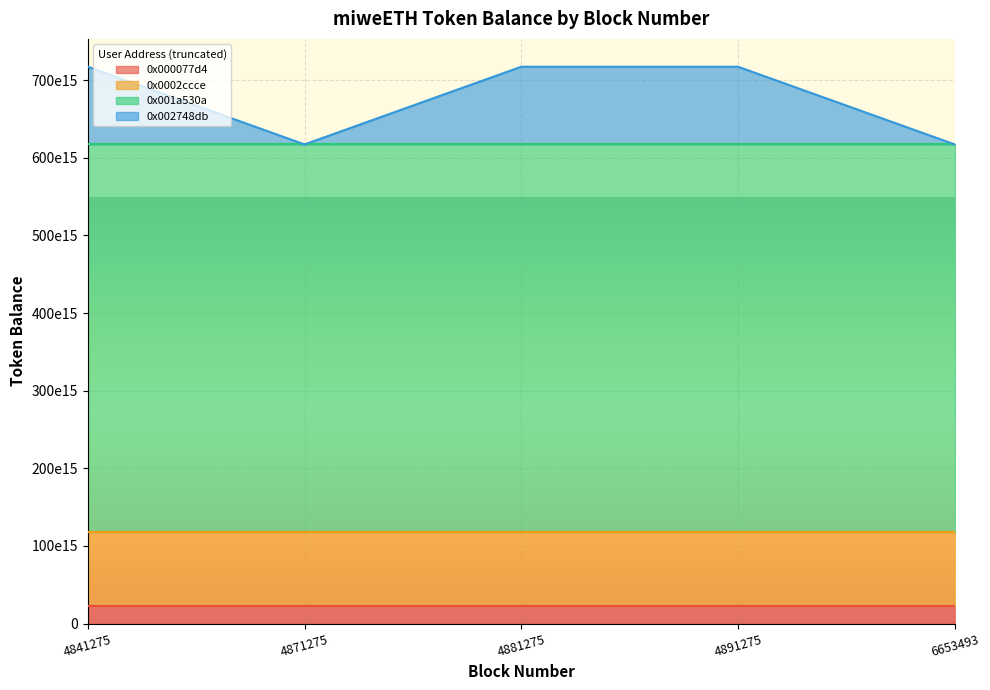

What is the average value of the 0x0002ccce series?

94307845037544768